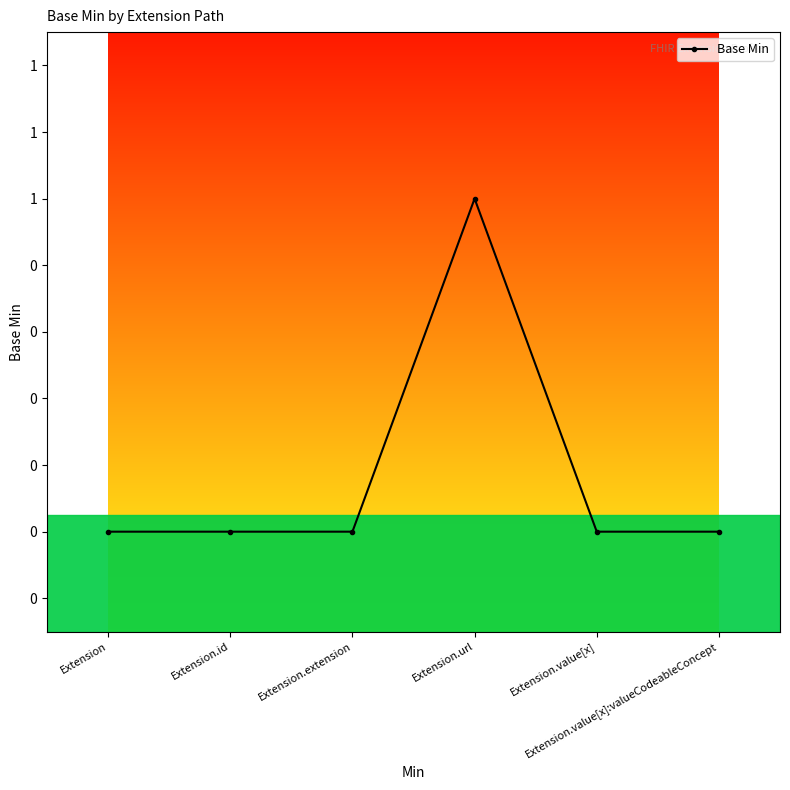

The value at Extension.url is 0. True or false?

False